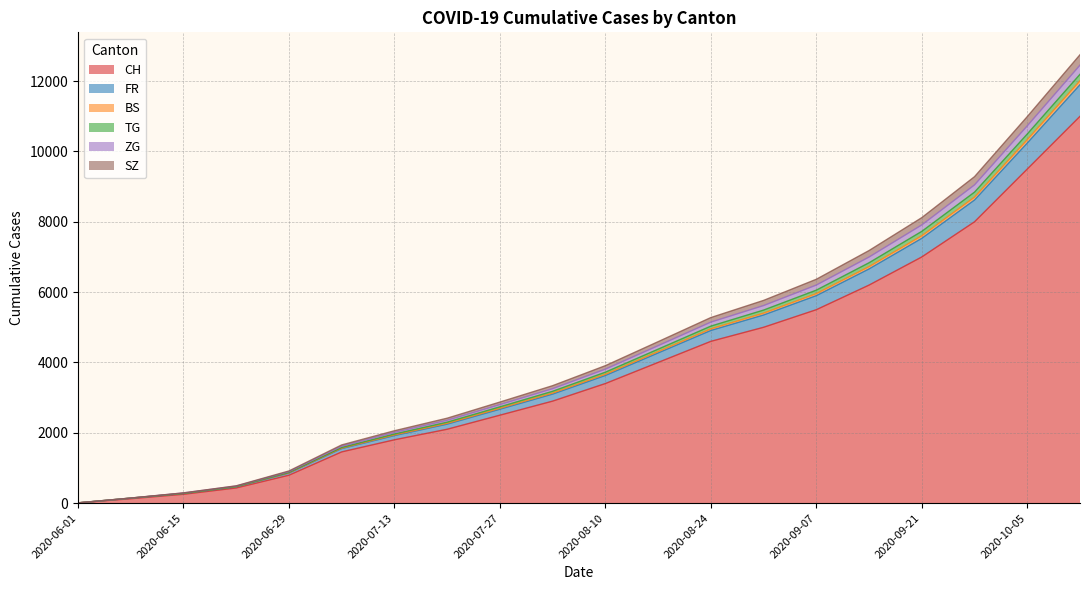

What is the highest value of the CH series?

11000